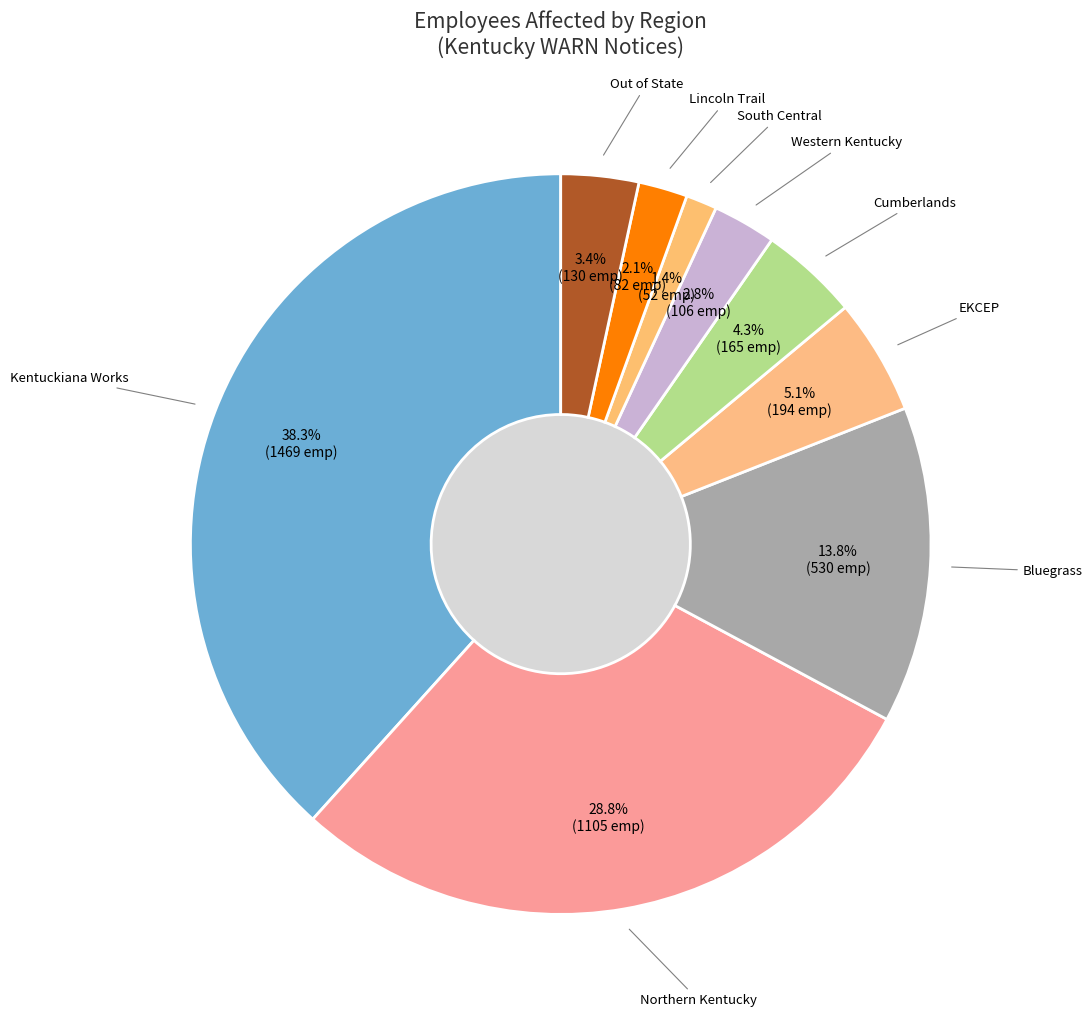

Which category has the biggest portion of the pie?

Kentuckiana Works